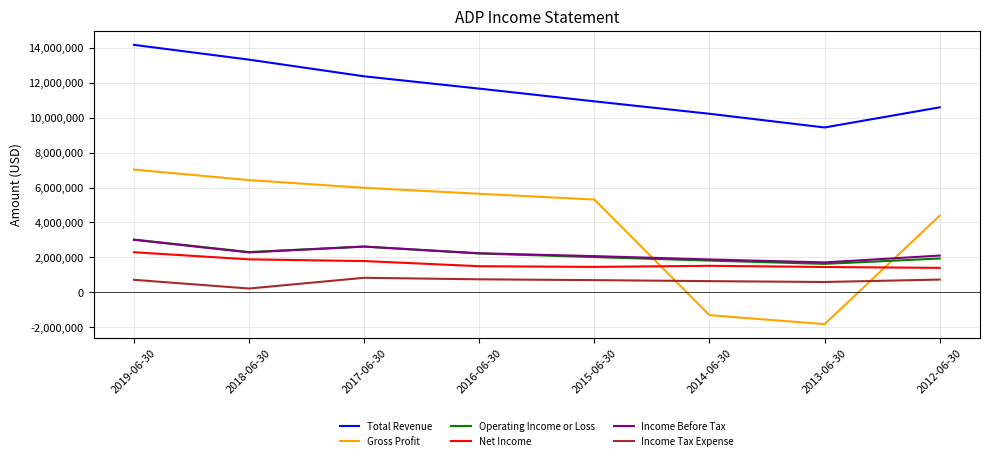

Which series ends up on top after the final intersection of Gross Profit and Income Tax Expense?

Gross Profit